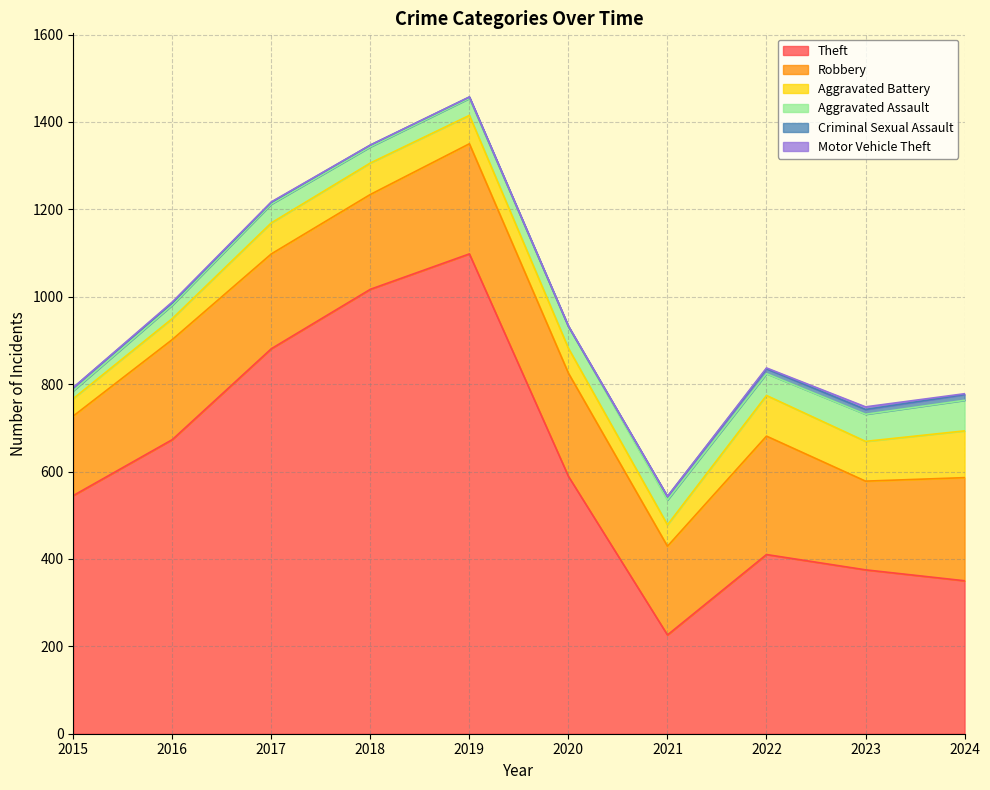

How many lines are shown in the chart?

6